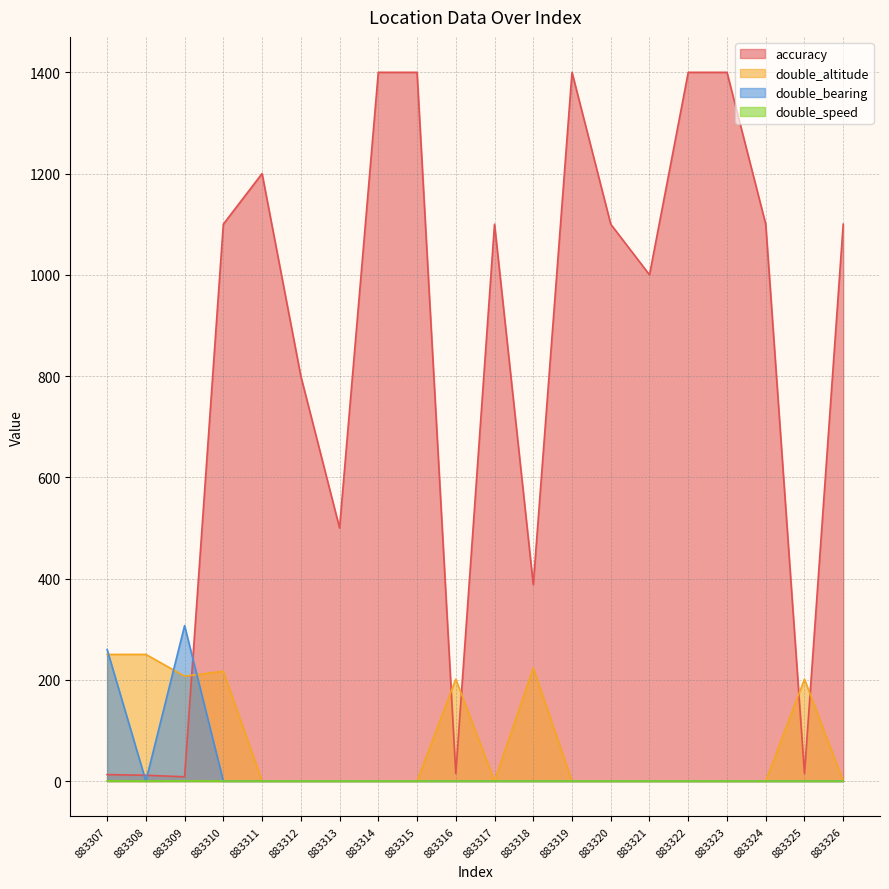

Between 883319 and 883326, which is larger?

883319